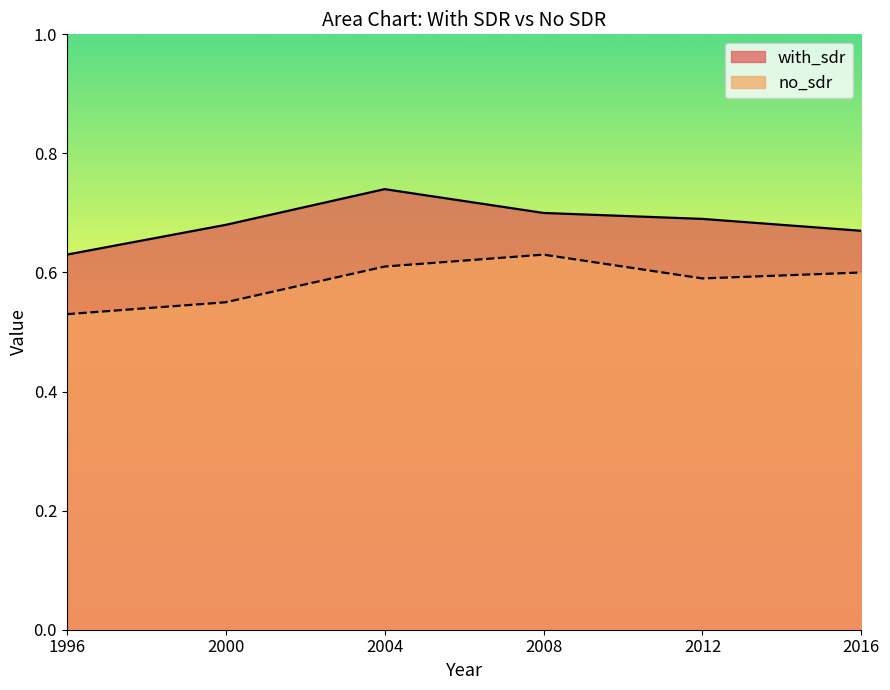

Is it true that no_sdr equals 0.6 at 2004?

True